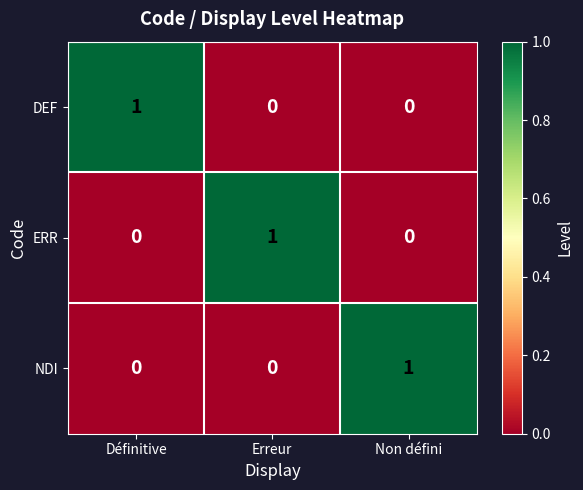

Reading left to right, extract all data points from this chart.

DEF: Définitive=1	Erreur=0	Non défini=0
ERR: Définitive=0	Erreur=1	Non défini=0
NDI: Définitive=0	Erreur=0	Non défini=1